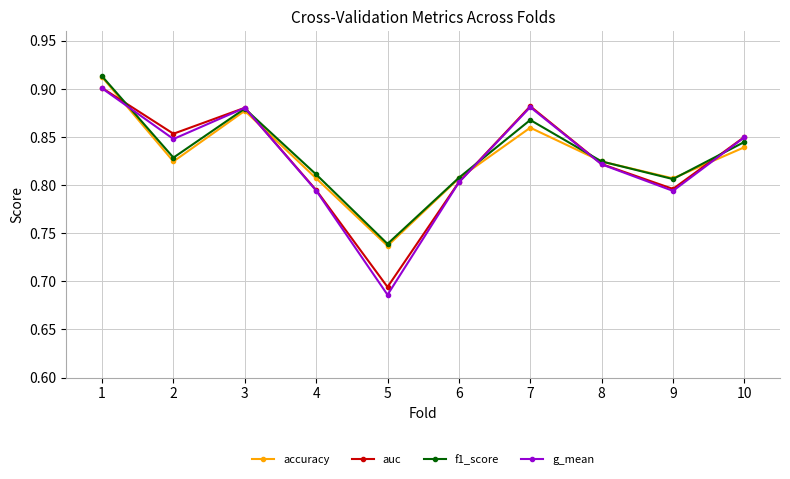

What is the difference between the maximum and minimum values in the auc series?

0.2